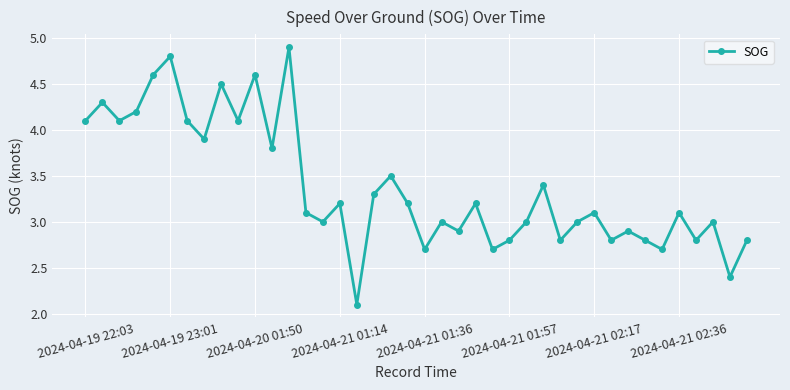

What is the minimum value shown in the chart?

2.1